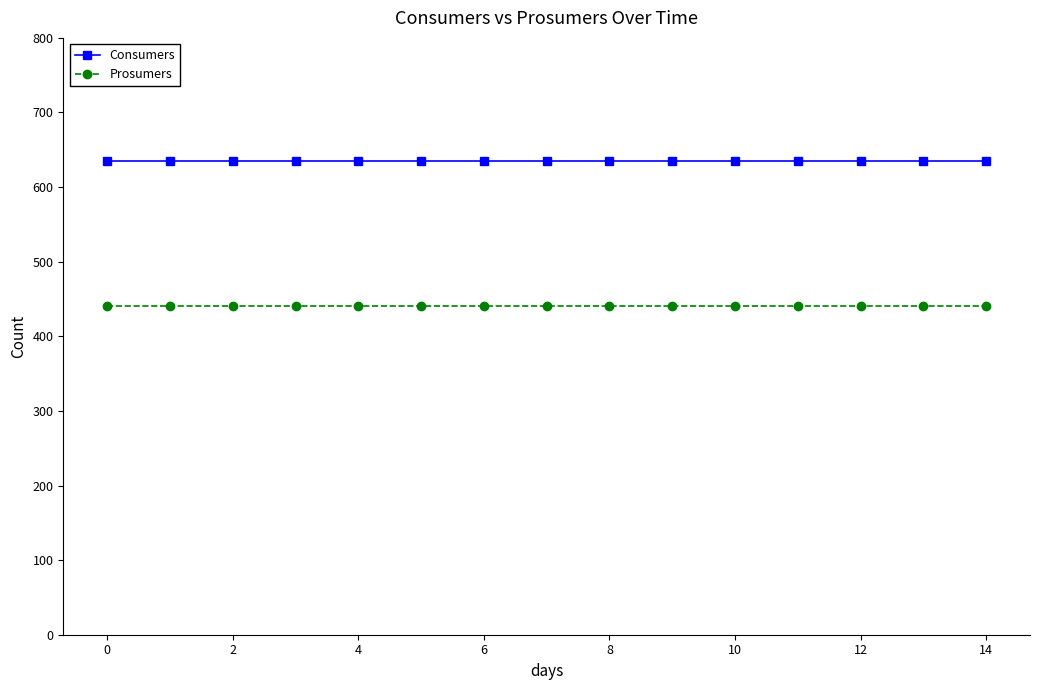

List the series in order of their peak value, lowest first.

Prosumers, Consumers